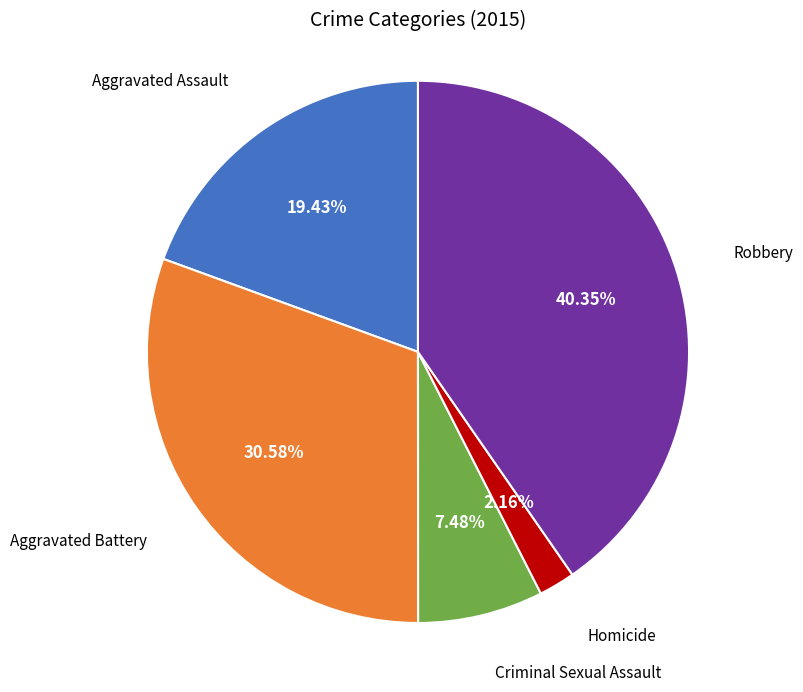

Does any single category account for the majority?

No